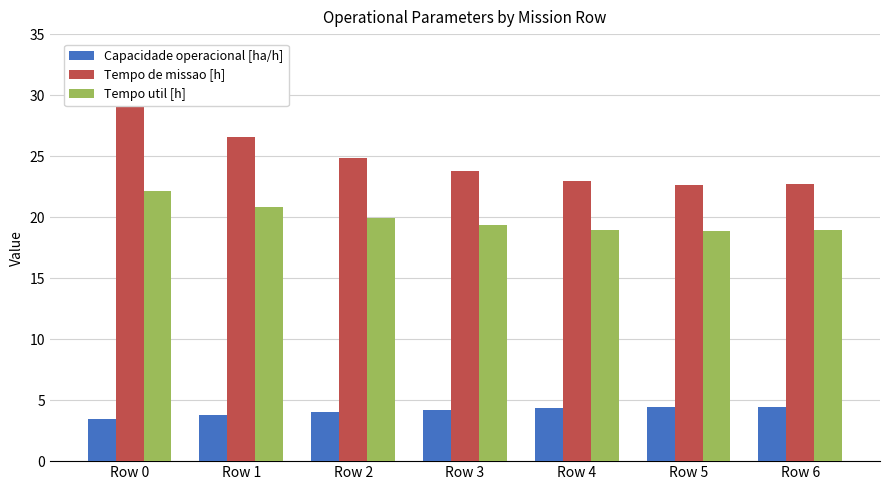

Reading right to left, transcribe all the data shown in this chart.

Capacidade operacional [ha/h]: Row 6=4.4	Row 5=4.4	Row 4=4.4	Row 3=4.2	Row 2=4.0	Row 1=3.8	Row 0=3.4
Tempo de missao [h]: Row 6=22.7	Row 5=22.6	Row 4=22.9	Row 3=23.8	Row 2=24.9	Row 1=26.6	Row 0=29.2
Tempo util [h]: Row 6=18.9	Row 5=18.8	Row 4=18.9	Row 3=19.4	Row 2=19.9	Row 1=20.8	Row 0=22.2